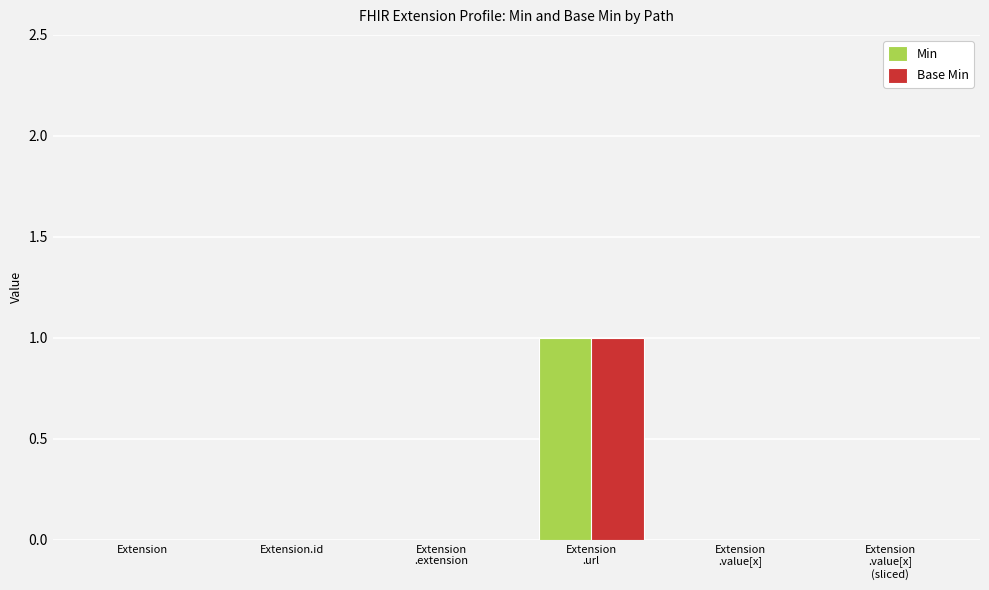

True or false: Base Min has a value of 0 at Extension.

True